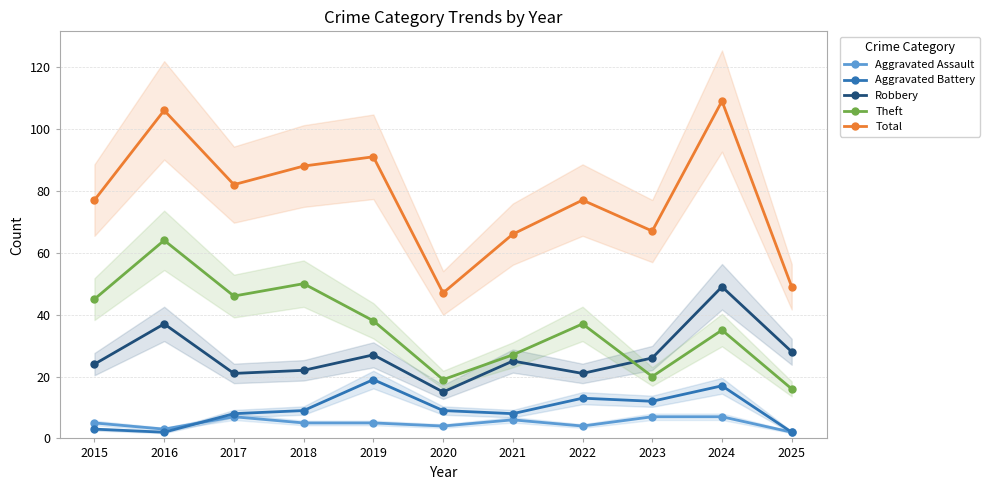

At which category does Robbery reach its first local peak?

2016